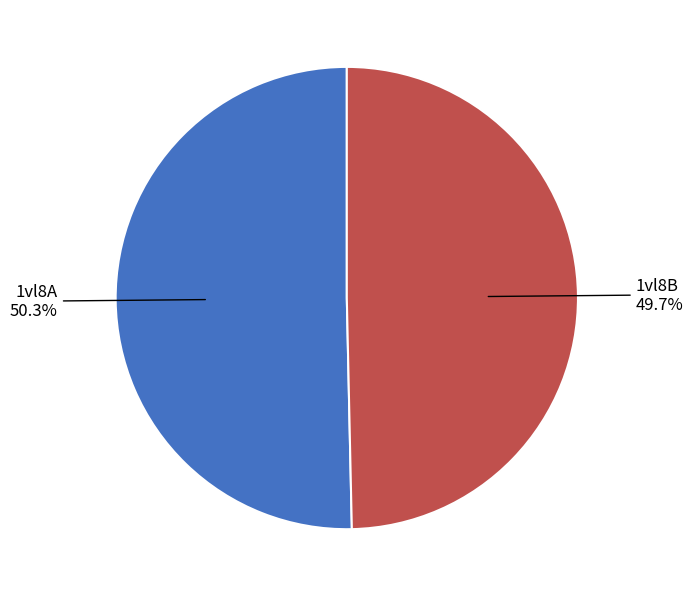

What is the largest slice in the pie chart?

1vl8A